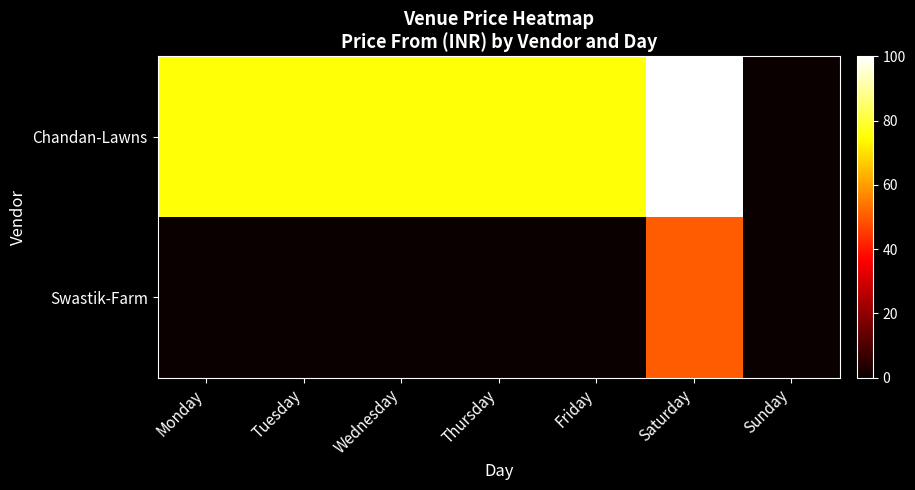

Reading left to right, list all the values displayed in this chart.

Chandan-Lawns: Monday=75.0	Tuesday=75.0	Wednesday=75.0	Thursday=75.0	Friday=75.0	Saturday=100.0	Sunday=0.0
Swastik-Farm: Monday=0.0	Tuesday=0.0	Wednesday=0.0	Thursday=0.0	Friday=0.0	Saturday=50.0	Sunday=0.0